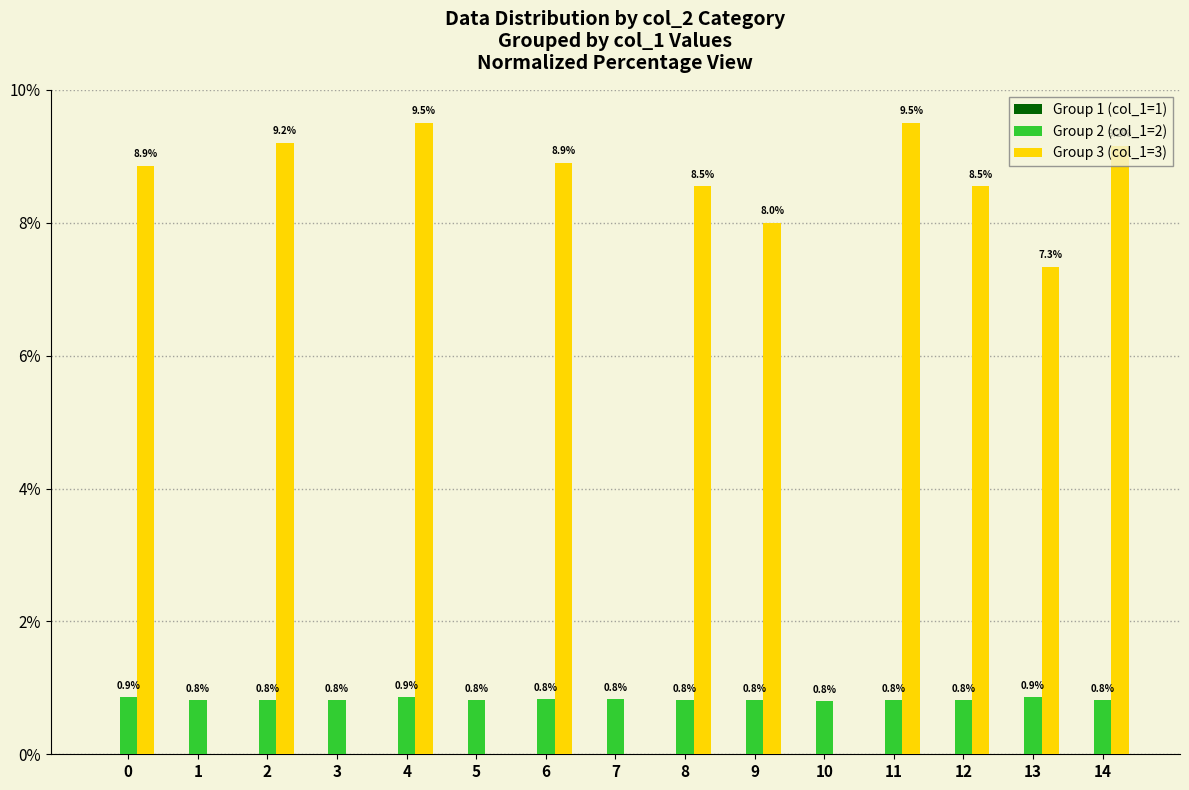

True or false: Group 2 (col_1=2) has a value of 0.8 at 12.

True